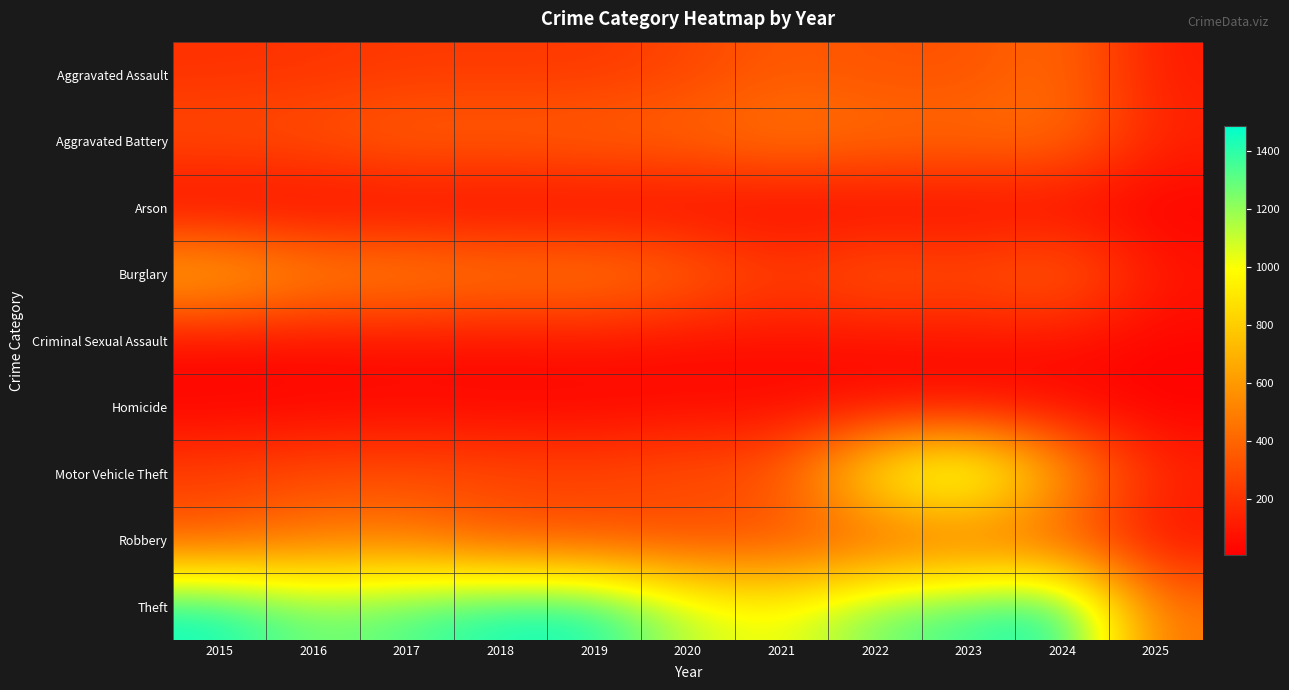

Reading right to left, list all the values displayed in this chart.

Aggravated Assault: 2025=107	2024=424	2023=318	2022=327	2021=352	2020=273	2019=223	2018=225	2017=225	2016=206	2015=194
Aggravated Battery: 2025=147	2024=439	2023=431	2022=439	2021=479	2020=415	2019=407	2018=389	2017=400	2016=336	2015=316
Arson: 2025=6	2024=20	2023=19	2022=12	2021=12	2020=17	2019=12	2018=7	2017=10	2016=7	2015=9
Burglary: 2025=96	2024=430	2023=316	2022=379	2021=261	2020=425	2019=517	2018=506	2017=562	2016=576	2015=738
Criminal Sexual Assault: 2025=28	2024=60	2023=74	2022=55	2021=62	2020=48	2019=77	2018=60	2017=62	2016=50	2015=46
Homicide: 2025=6	2024=36	2023=28	2022=37	2021=38	2020=41	2019=22	2018=25	2017=33	2016=26	2015=15
Motor Vehicle Theft: 2025=158	2024=636	2023=1310	2022=1031	2021=348	2020=333	2019=290	2018=298	2017=312	2016=304	2015=263
Robbery: 2025=60	2024=315	2023=340	2022=304	2021=300	2020=263	2019=287	2018=301	2017=460	2016=454	2015=337
Theft: 2025=456	2024=1484	2023=1373	2022=1279	2021=998	2020=1120	2019=1459	2018=1461	2017=1339	2016=1259	2015=1474